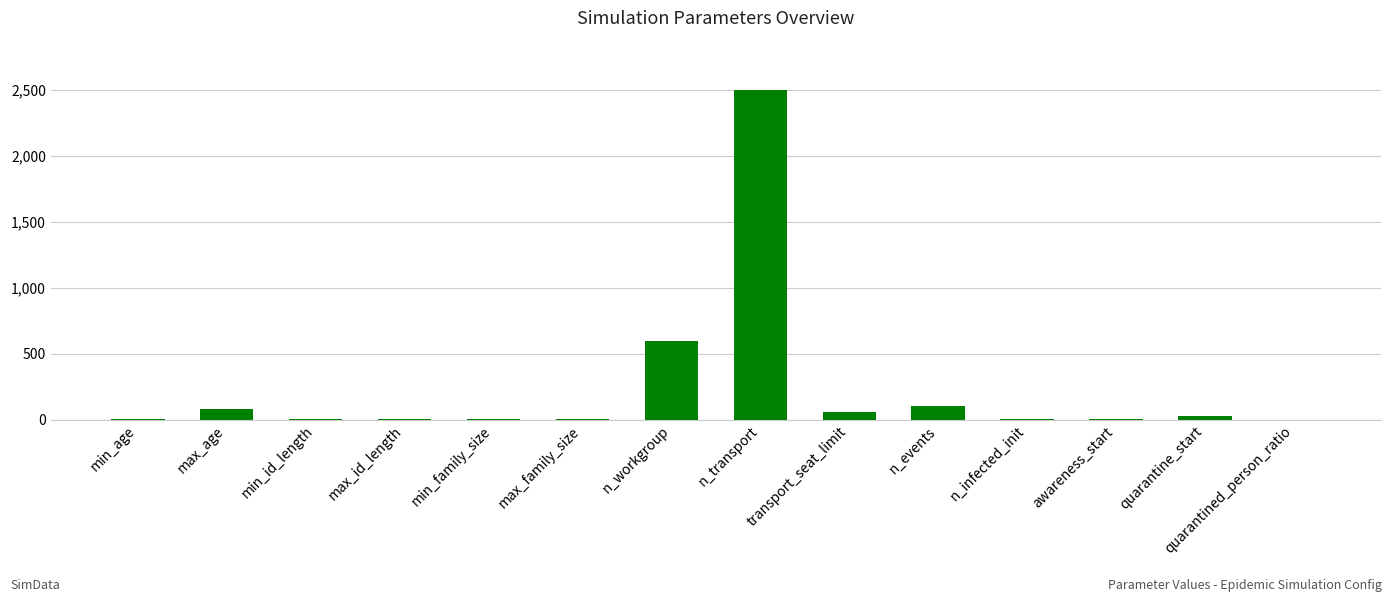

At which label is the value closest to 1250?

n_workgroup